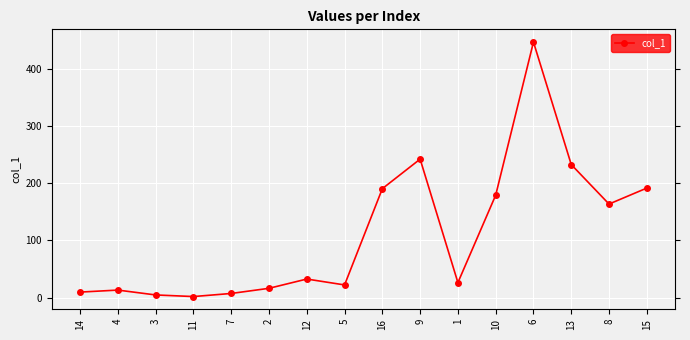

True or false: the data shows 232.5 at 13.

True